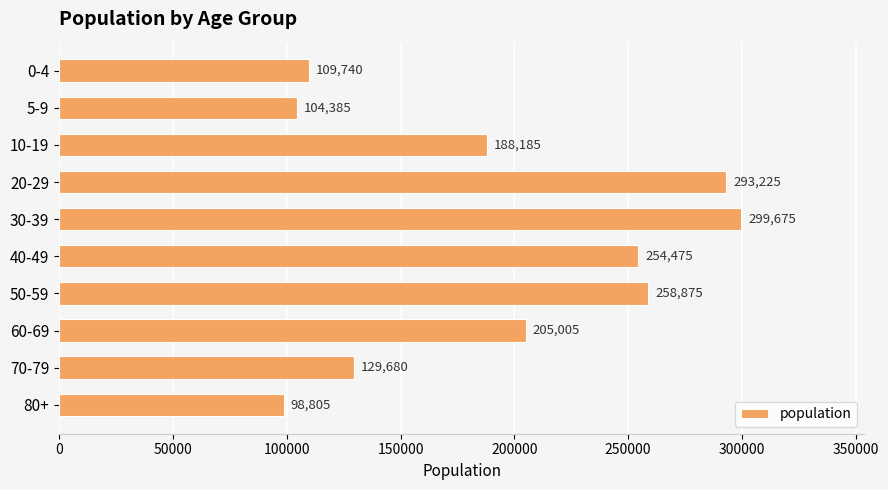

At which category does the chart reach its peak across all series?

30-39